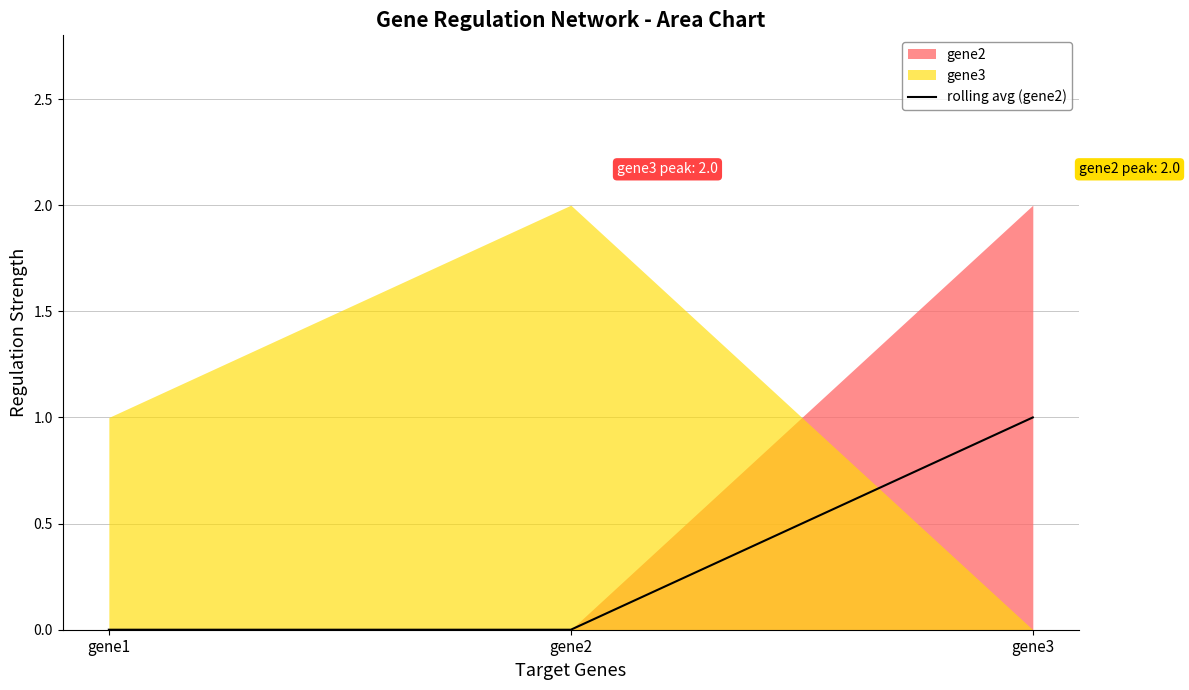

The chart shows a value of 0 at gene3. True or false?

False